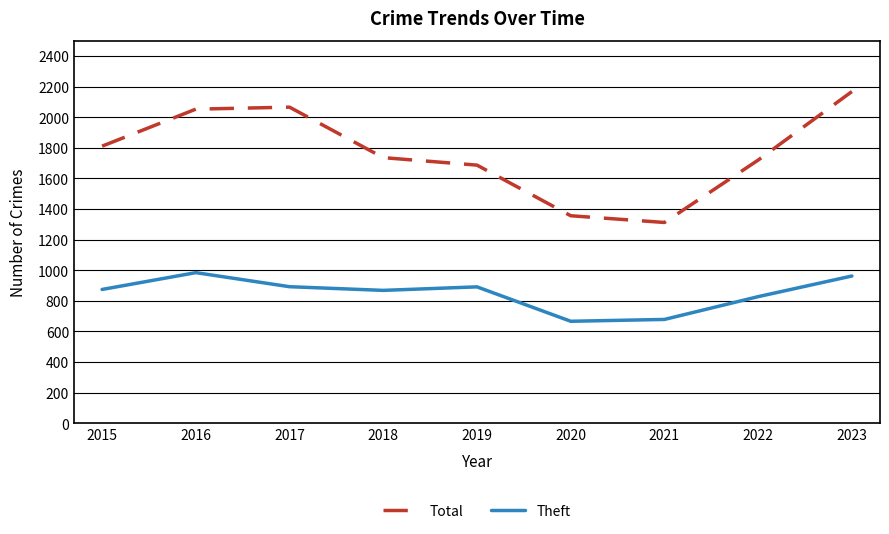

What is the difference between the maximum and minimum values in the Total series?

856